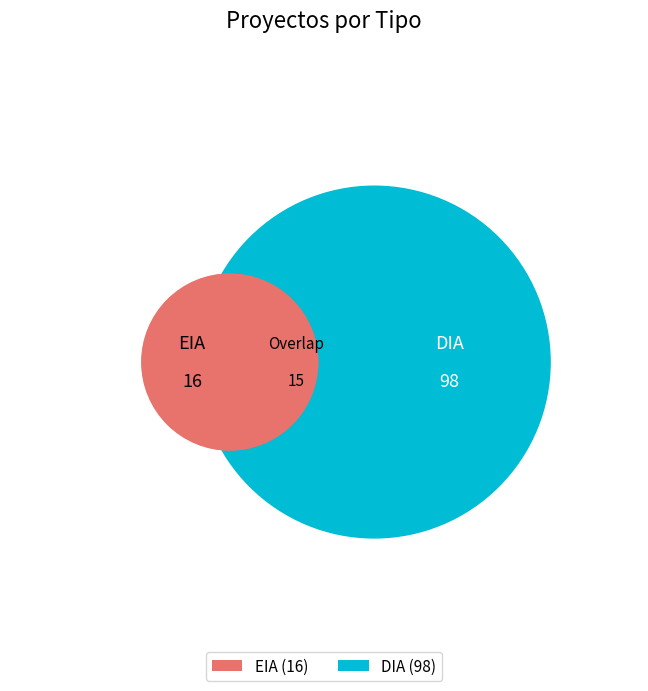

True or false: DIA accounts for 94% of the total.

False